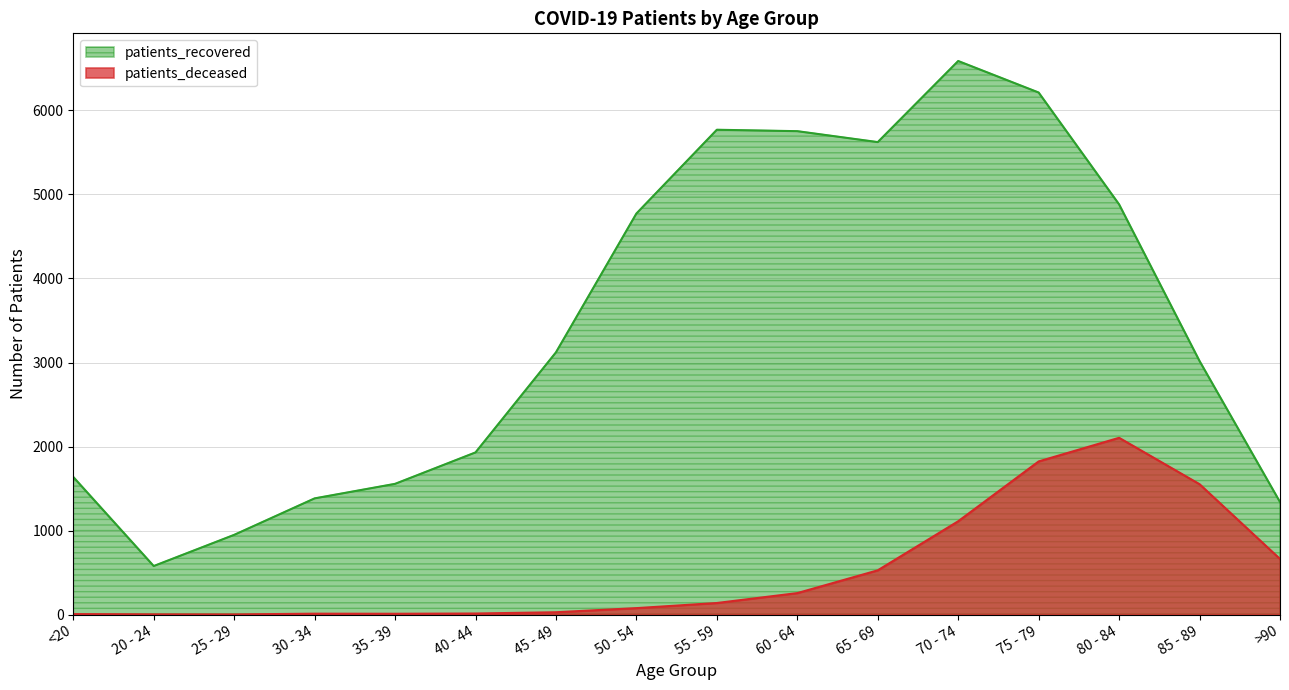

What is the difference between the maximum and second lowest values in the patients_recovered series?

5639